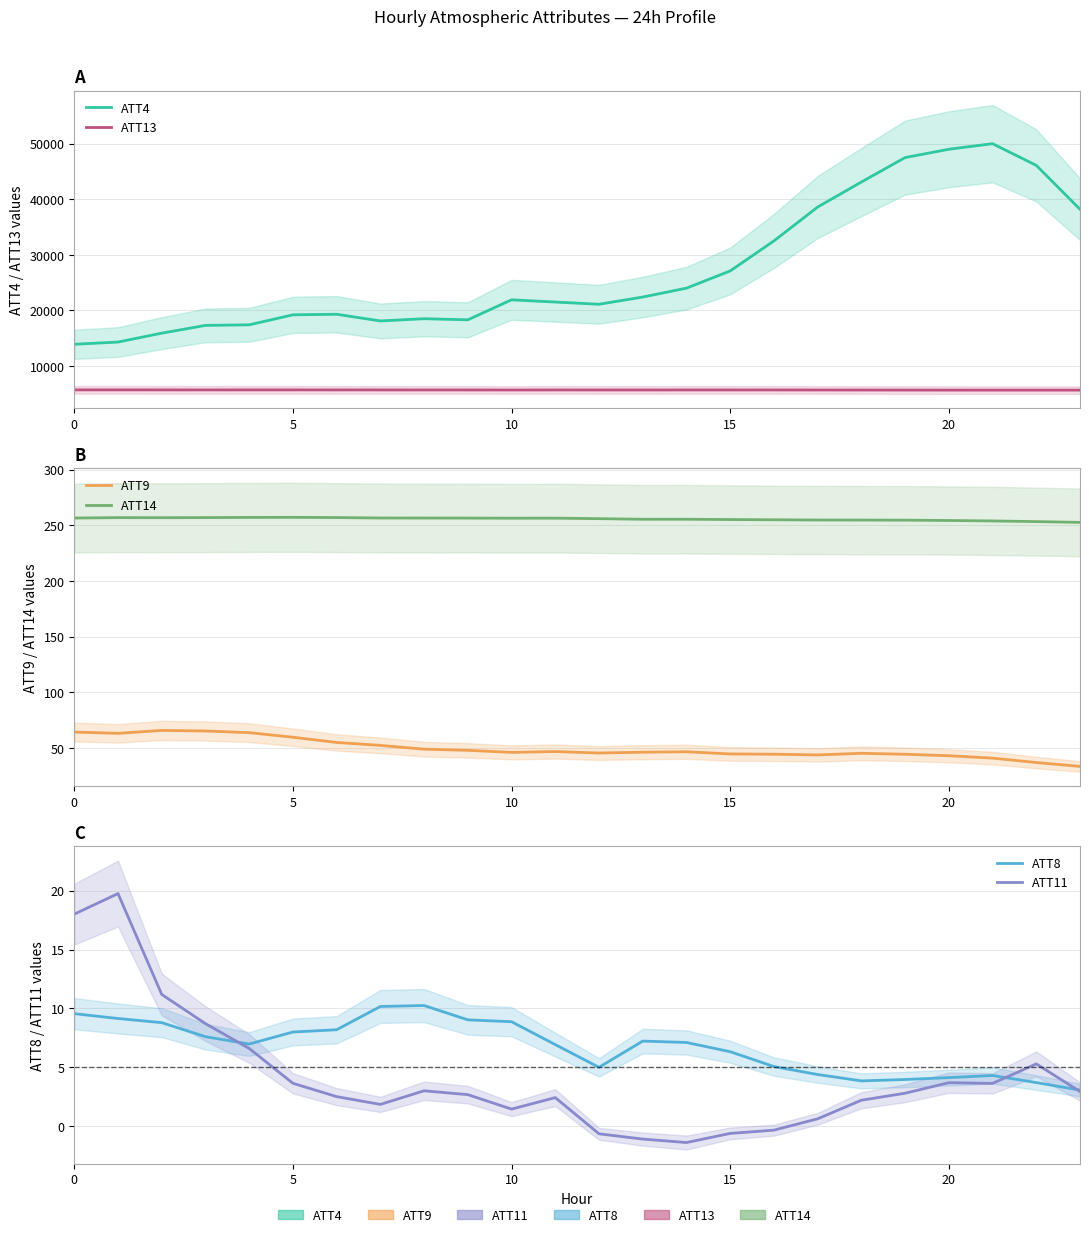

Reading right to left, what are all the values shown in this chart?

ATT4: 38200.0	46100.0	50000.0	49000.0	47500.0	43100.0	38600.0	32500.0	27100.0	24000.0	22400.0	21100.0	21500.0	21900.0	18300.0	18500.0	18100.0	19300.0	19200.0	17400.0	17300.0	15900.0	14300.0	13900.0
ATT13: 5647.5	5647.5	5647.2	5648.7	5656.2	5663.9	5672.3	5678.7	5681.4	5681.9	5674.4	5676.9	5680.0	5669.1	5679.3	5679.5	5683.3	5685.9	5688.5	5689.6	5687.5	5689.1	5692.2	5689.8
ATT9: 33.6	37.1	41.0	43.2	44.5	45.3	43.9	44.5	44.8	46.7	46.3	45.6	46.9	46.2	48.0	49.0	52.4	55.1	59.8	63.9	65.4	65.9	63.3	64.4
ATT14: 252.6	253.3	253.9	254.3	254.6	254.6	254.7	254.9	255.1	255.4	255.4	255.9	256.4	256.3	256.4	256.5	256.5	256.9	257.1	257.0	256.9	256.8	256.8	256.5
ATT8: 3.1	3.7	4.3	4.1	4.0	3.8	4.4	5.1	6.3	7.1	7.2	5.0	6.9	8.9	9.0	10.2	10.2	8.2	8.0	7.0	7.6	8.8	9.1	9.6
ATT11: 2.9	5.3	3.6	3.7	2.8	2.2	0.6	-0.3	-0.6	-1.4	-1.1	-0.7	2.4	1.4	2.7	3.0	1.8	2.5	3.6	6.6	8.7	11.2	19.8	18.0